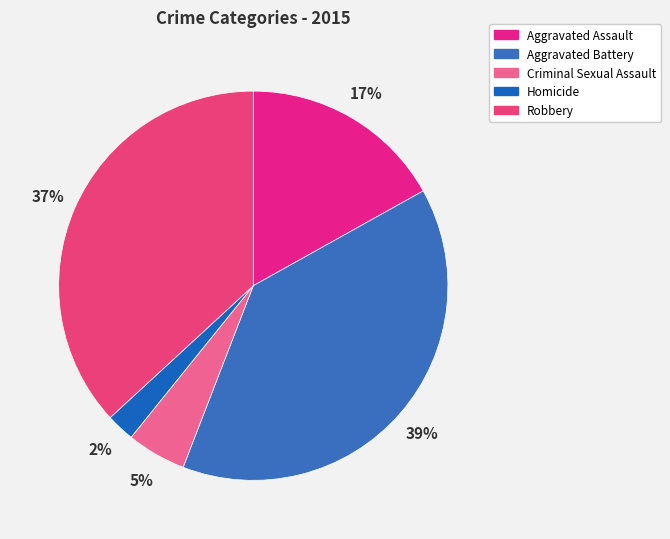

To the nearest percent, what is the difference between the largest and smallest slice percentages?

37%